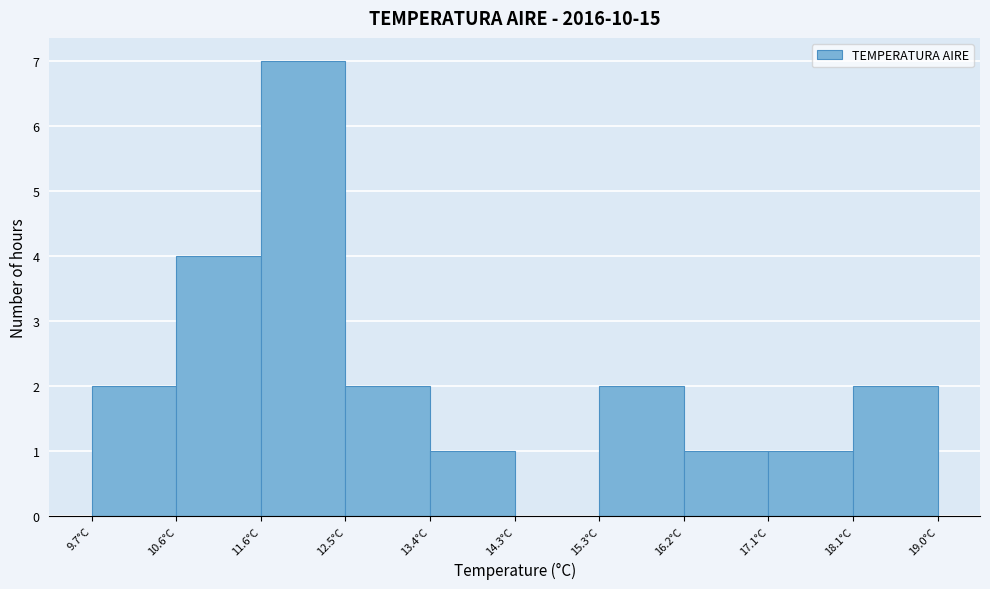

Reading left to right, transcribe this chart: for each bar, give the range it covers on the x-axis and its height. Neither the bar edges nor the heights are printed on the chart, so give them approximately, as read against the axes.

9.70 to 10.63: 2
10.63 to 11.56: 4
11.56 to 12.49: 7
12.49 to 13.42: 2
13.42 to 14.35: 1
14.35 to 15.28: 0
15.28 to 16.21: 2
16.21 to 17.14: 1
17.14 to 18.07: 1
18.07 to 19.00: 2